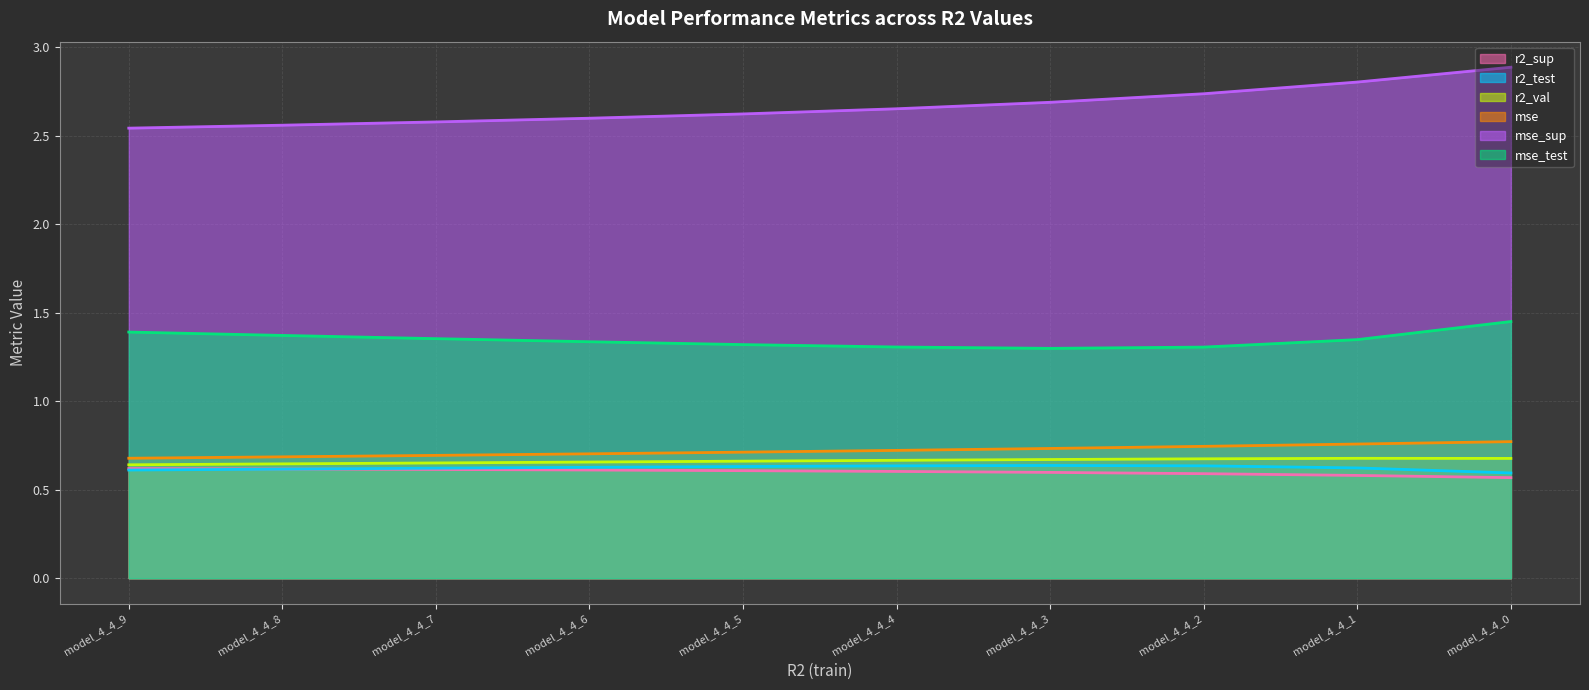

The r2_val series shows 0.9 at model_4_4_8. True or false?

False